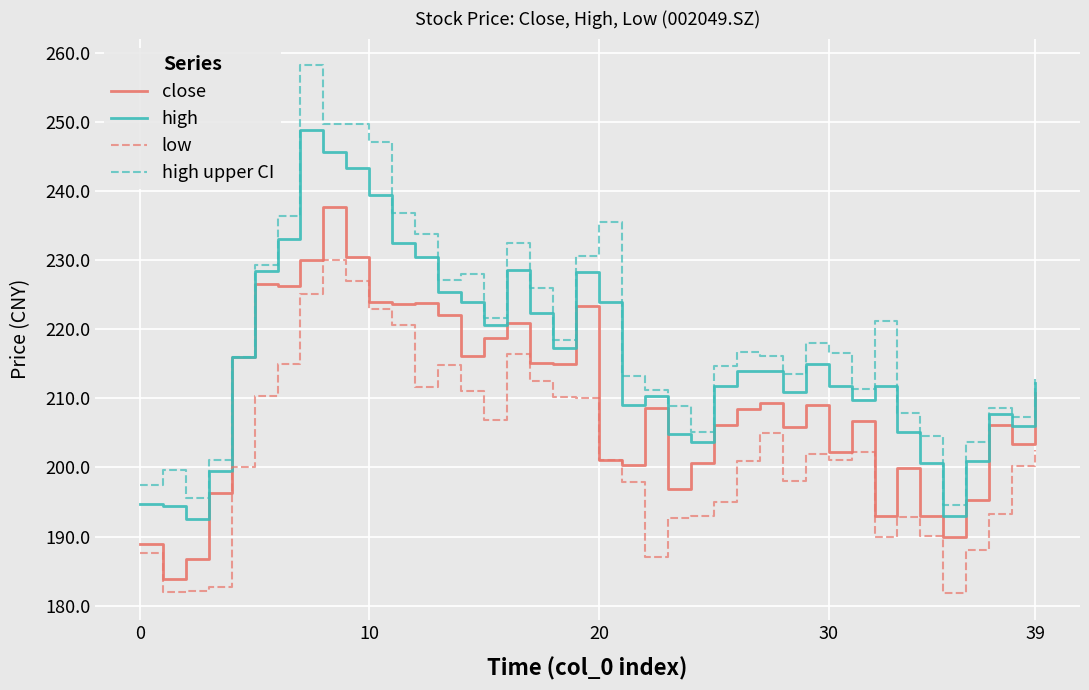

Which series has the largest range (max minus min)?

high upper CI